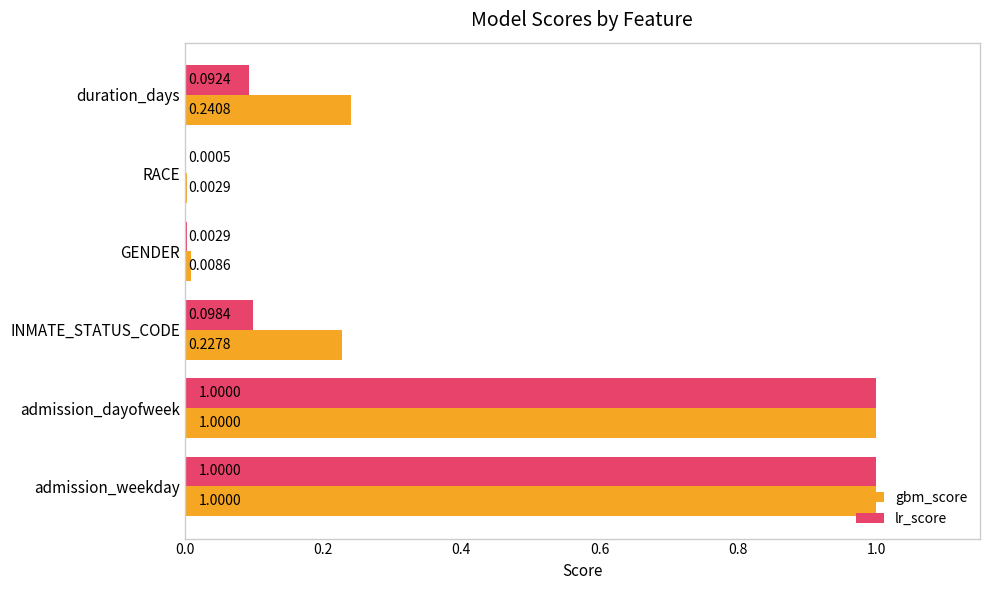

What is the sum of the lr_score values at duration_days and admission_weekday?

1.1